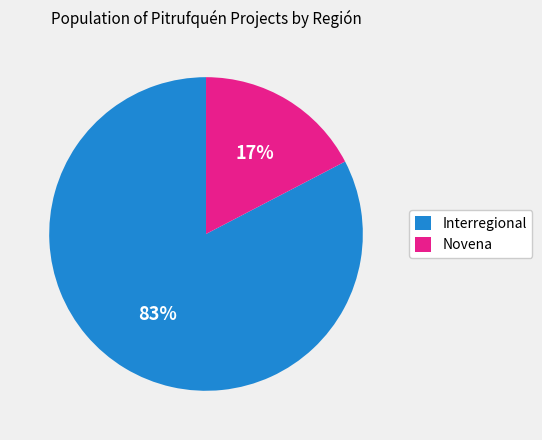

Which slice is the largest?

Interregional